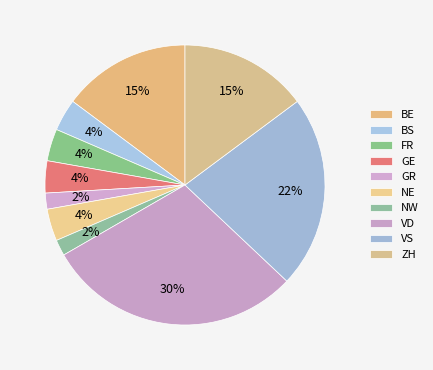

What is the total percentage of GR and NW?

3.8%